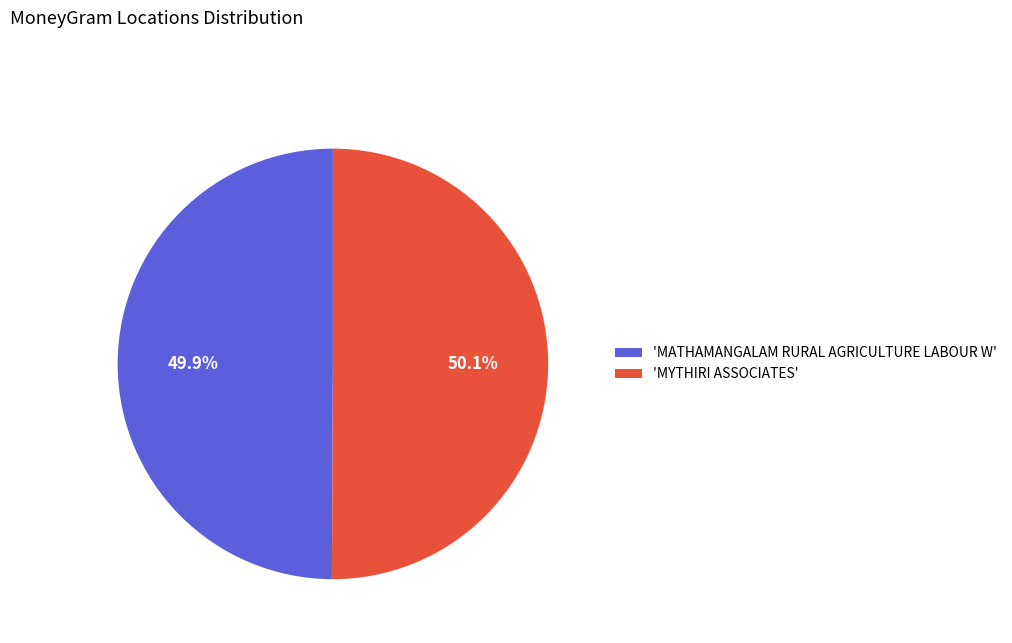

Does any single category account for the majority?

Yes